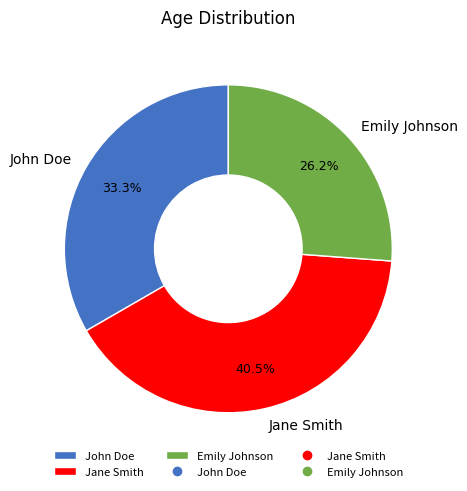

Which has a higher value, Emily Johnson or Jane Smith?

Jane Smith